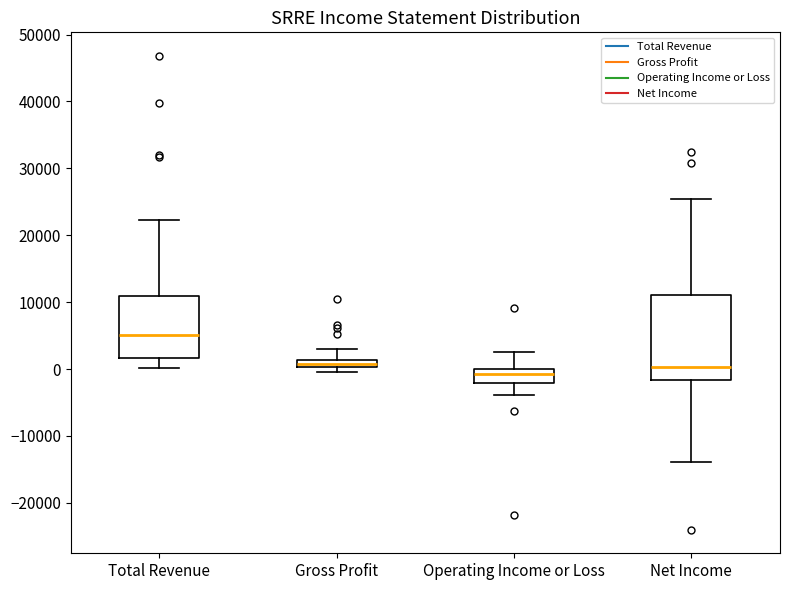

Which box has the highest median line?

Total Revenue